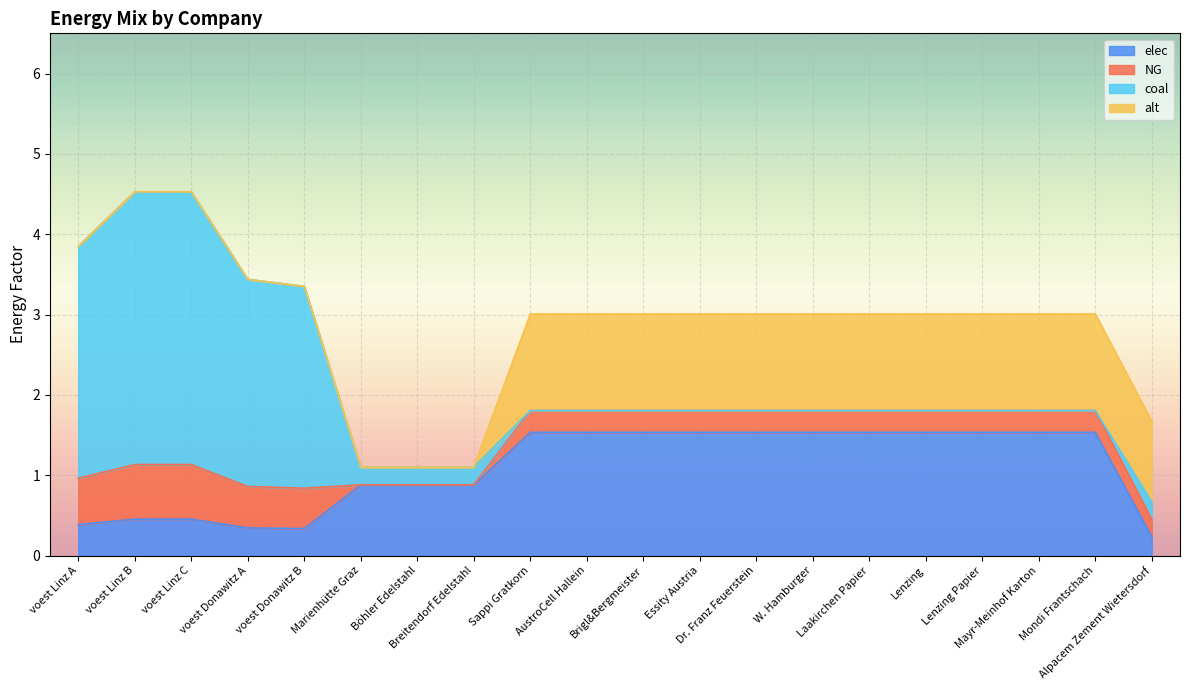

What is the sum of the elec values at Marienhütte Graz and voest Donawitz A?

1.2